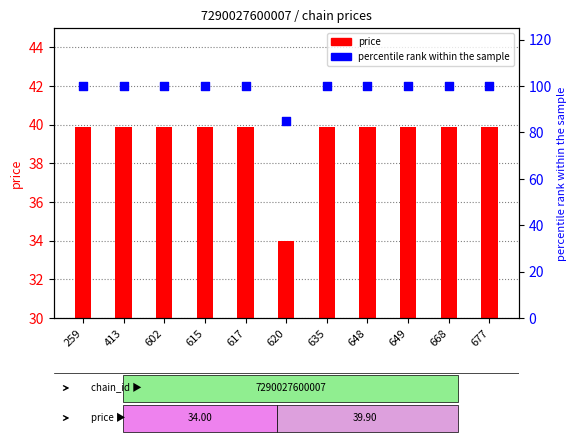

What is the total value across all series at 413?

139.9